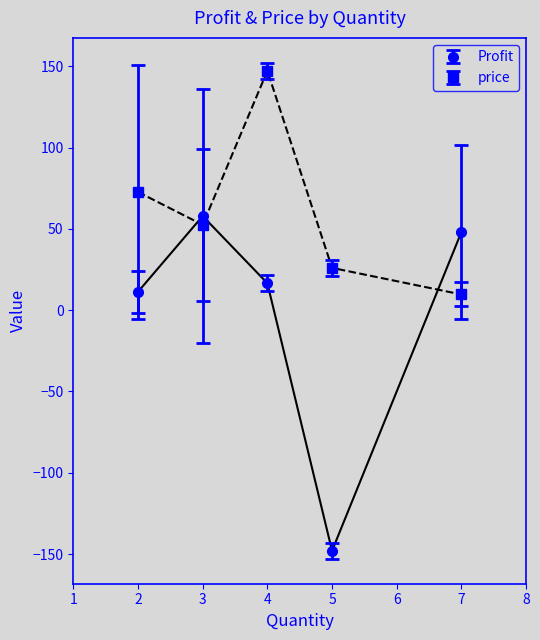

List the series in order of their overall mean, highest first.

price, Profit